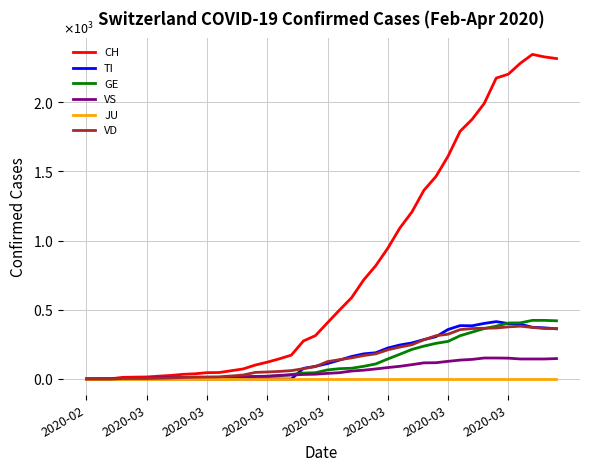

Does the chart have visible grid lines?

Yes